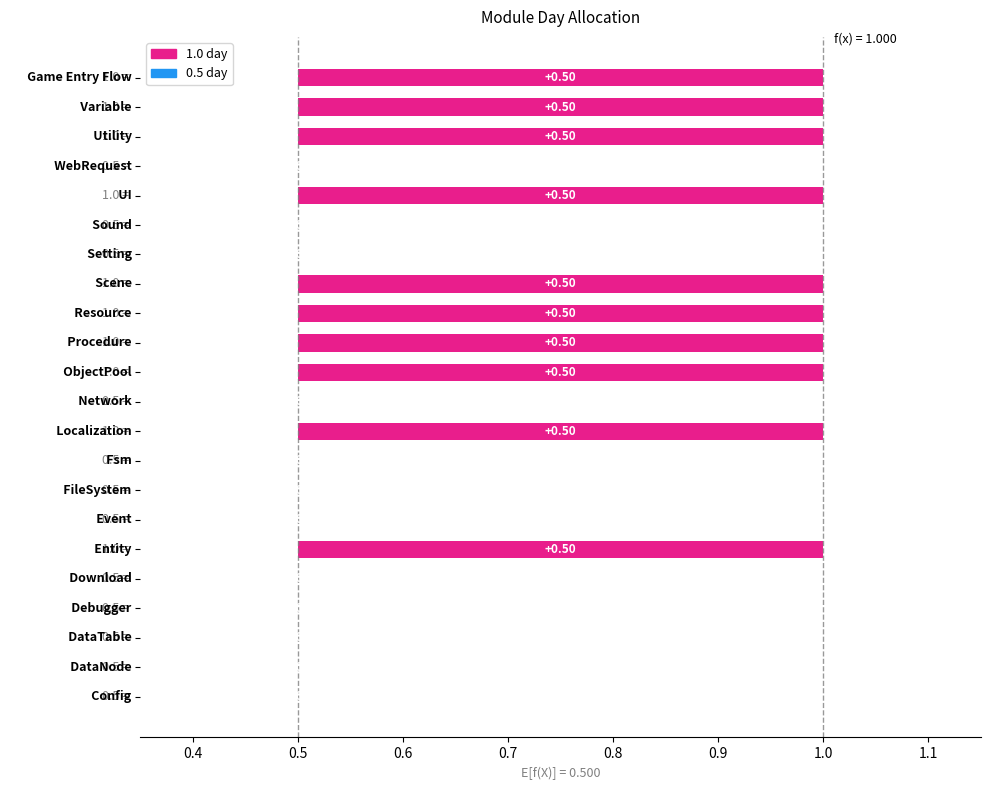

At which category does the chart reach its peak across all series?

Entity